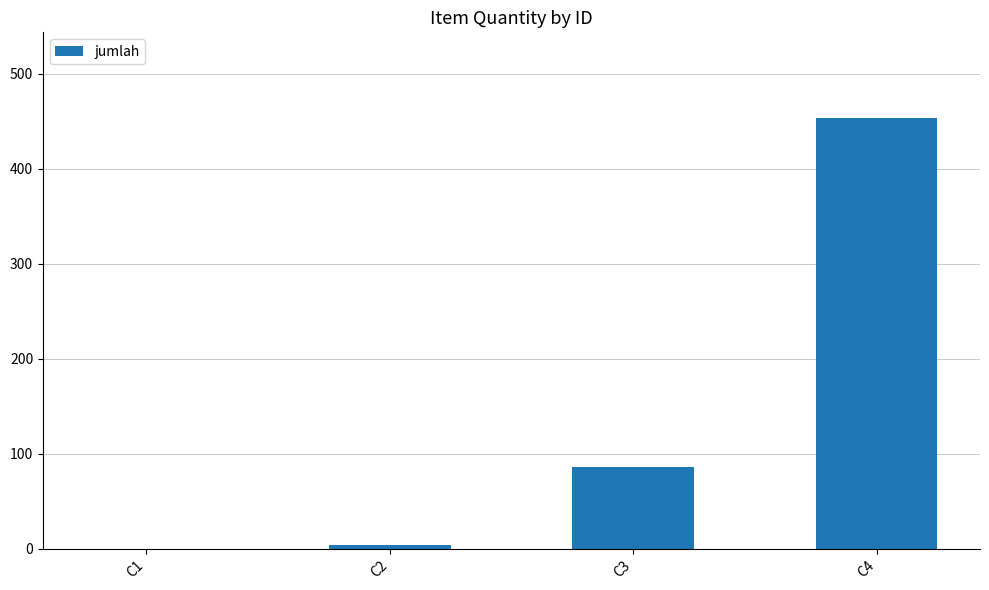

Which has a higher value, C2 or C3?

C3